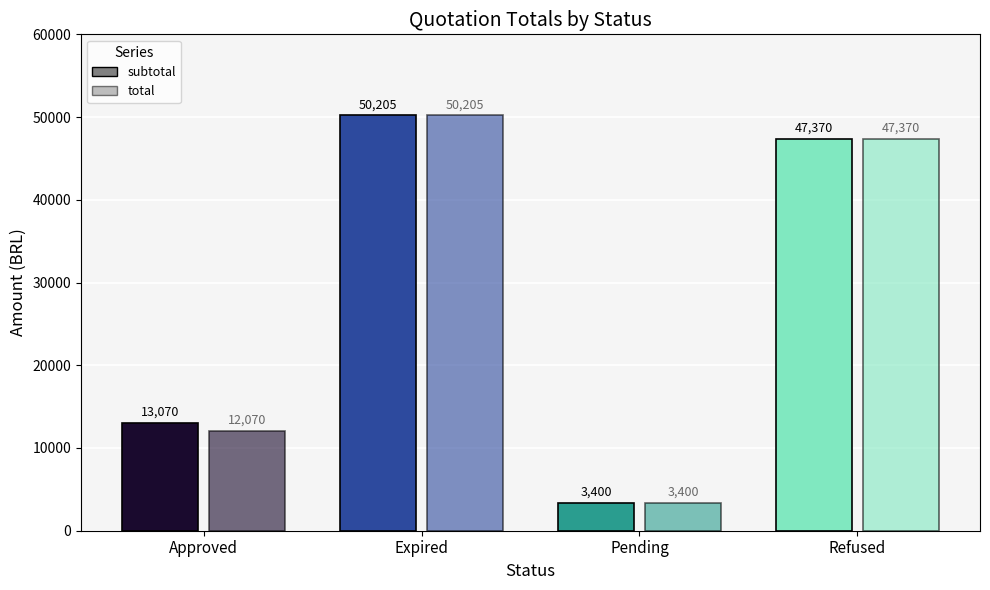

How many data points in subtotal are less than 47370?

2